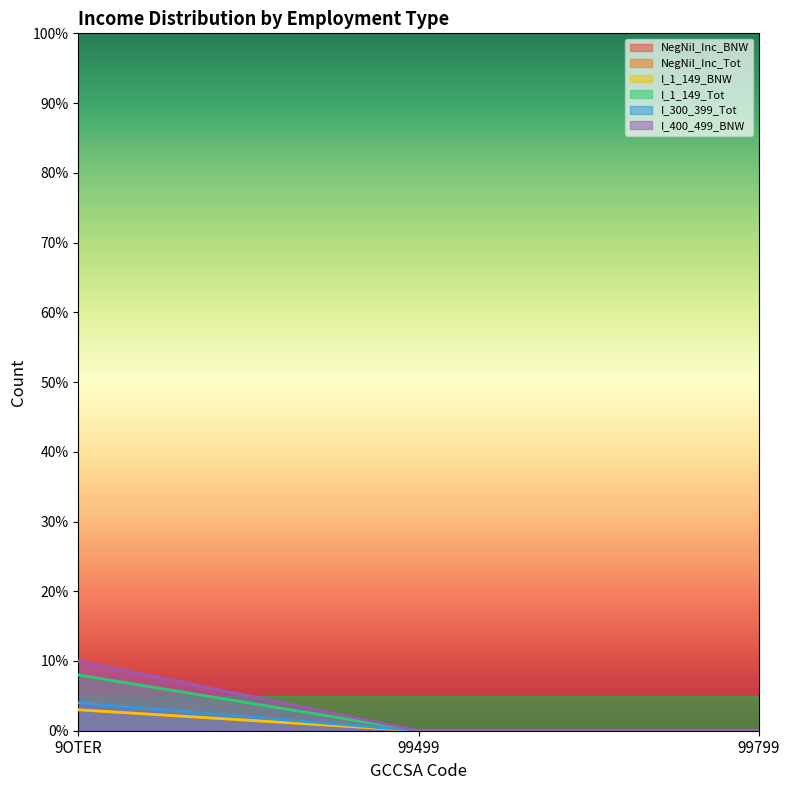

At 99799, list the series in order from largest to smallest.

NegNil_Inc_BNW, NegNil_Inc_Tot, I_1_149_BNW, I_1_149_Tot, I_300_399_Tot, I_400_499_BNW